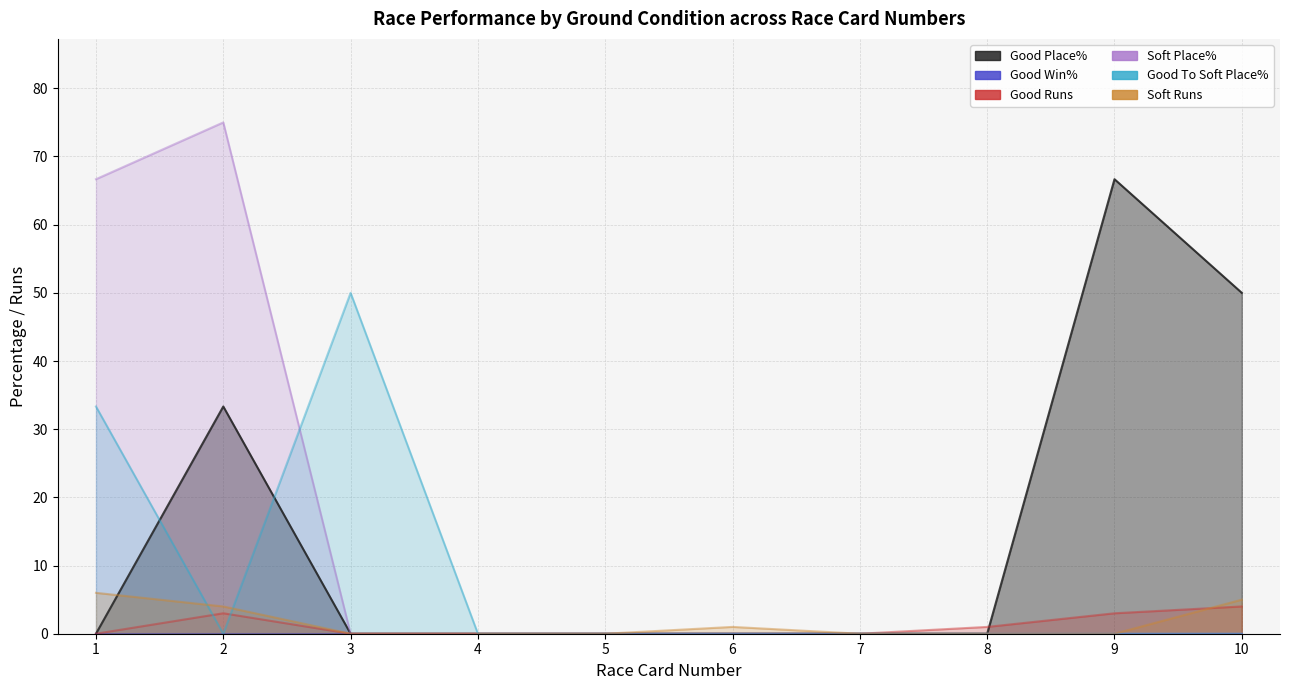

Where is Soft Runs nearest to the value 3?

2